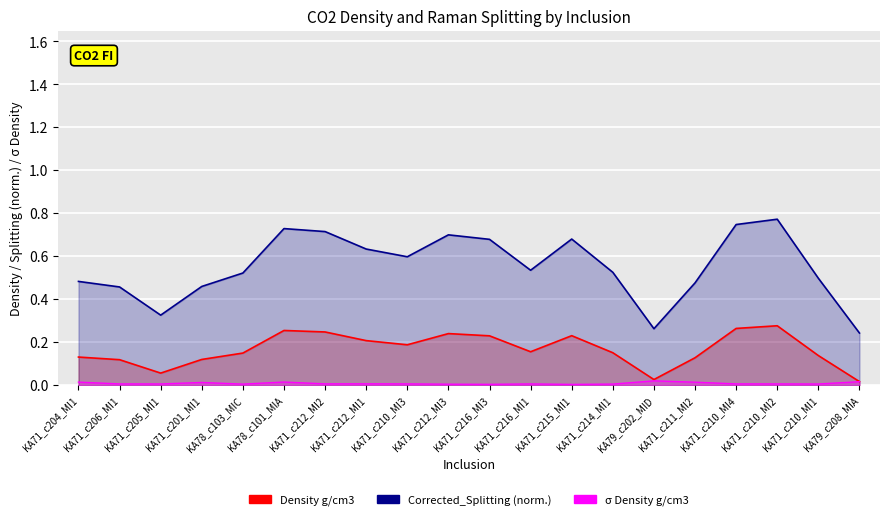

How many data points does each series have?

20